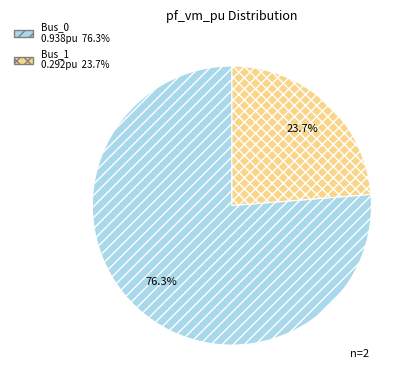

Is there any slice that represents more than half of the pie?

Yes